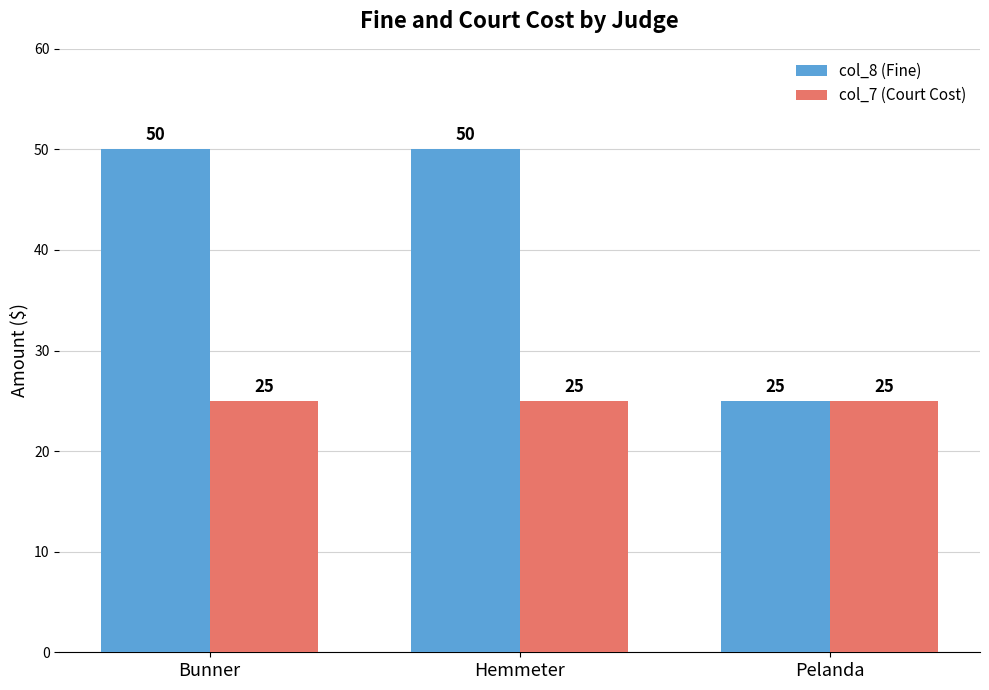

Is it true that col_7 (Court Cost) equals 25 at Hemmeter?

True